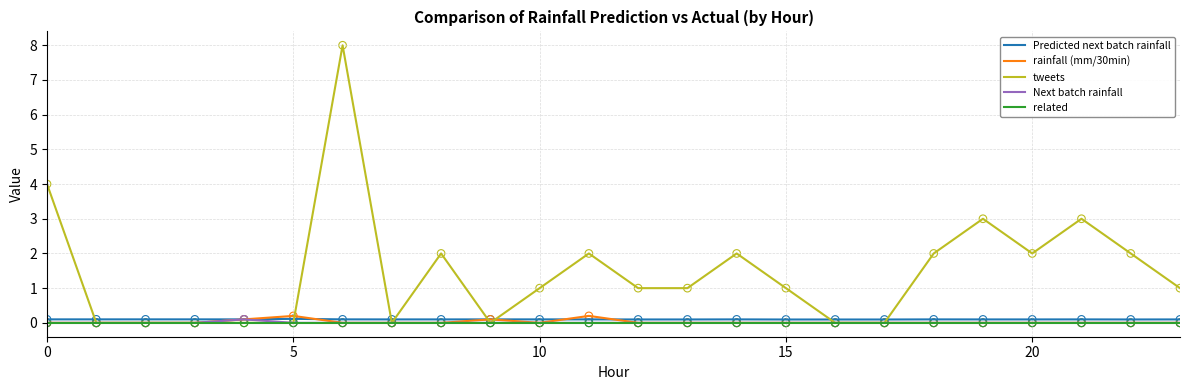

Which series has the largest total across all categories?

tweets